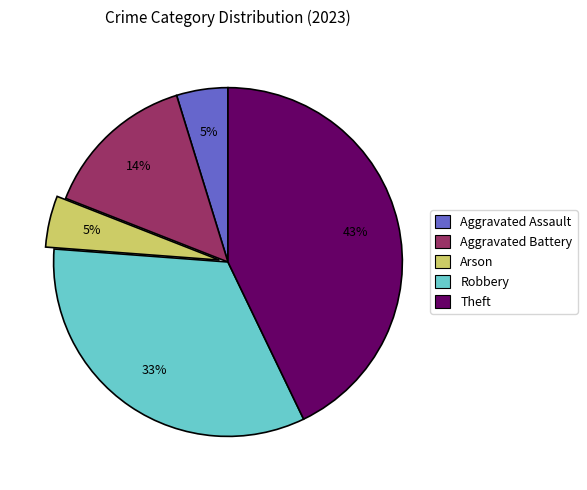

To the nearest percent, what percentage of the pie is Theft?

43%